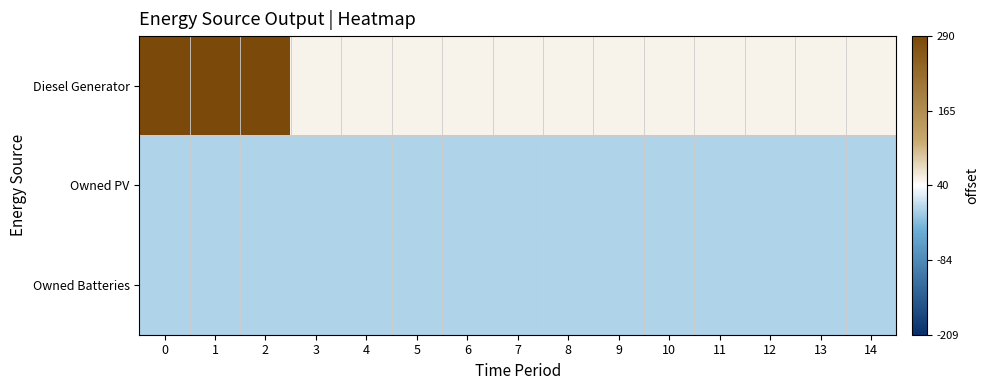

Count the number of data series in this chart.

3